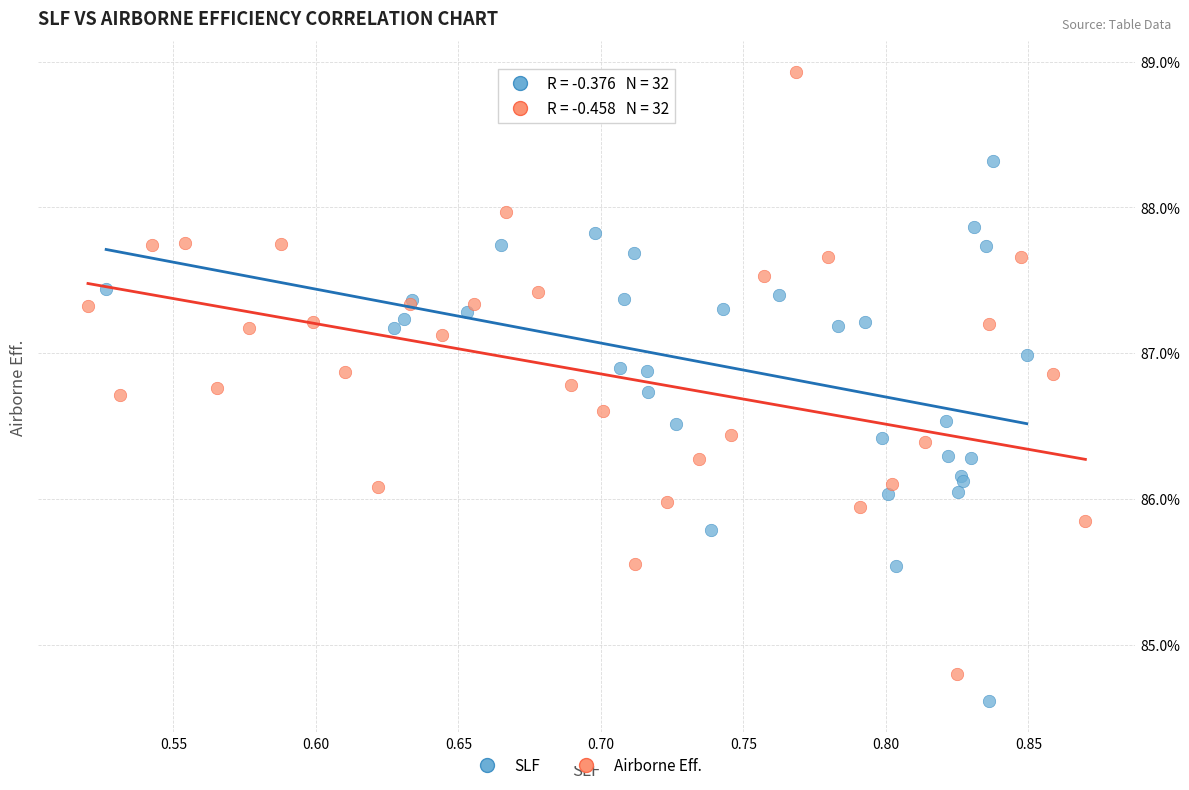

Which series contains the lowest Y value?

SLF